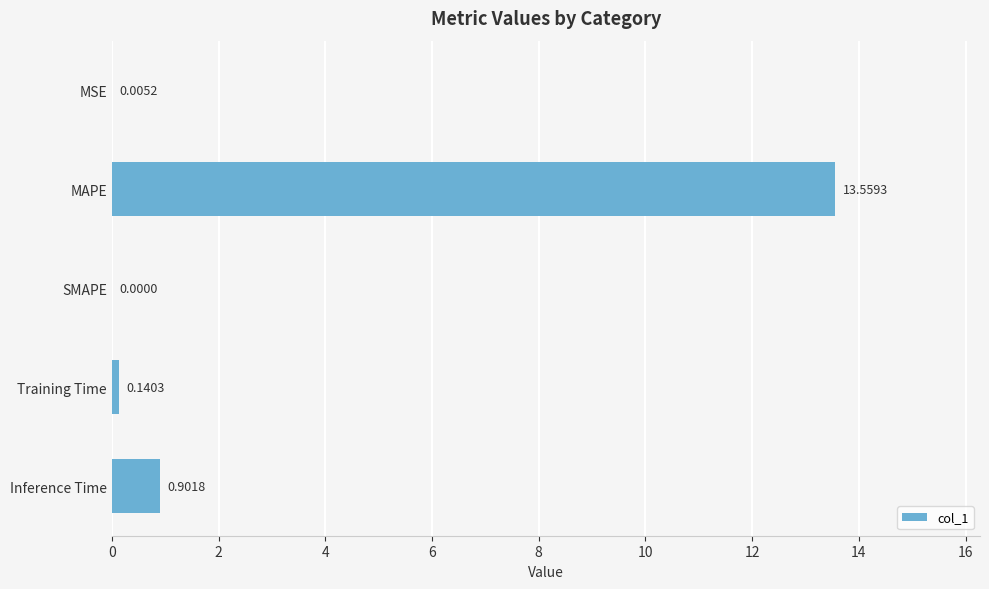

Which category has the highest value across all series?

MAPE